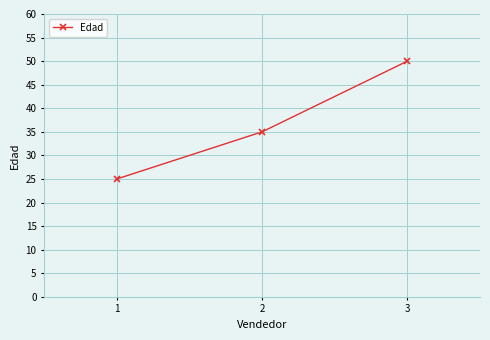

What is the value of the 1st point from the left?

25